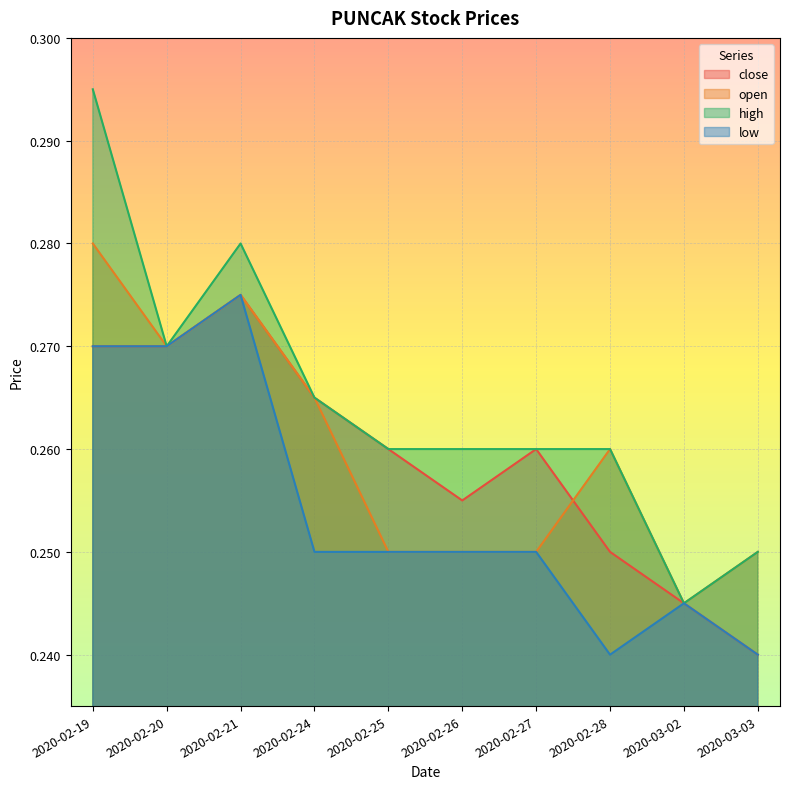

At how many categories does at least one series exceed 0?

10